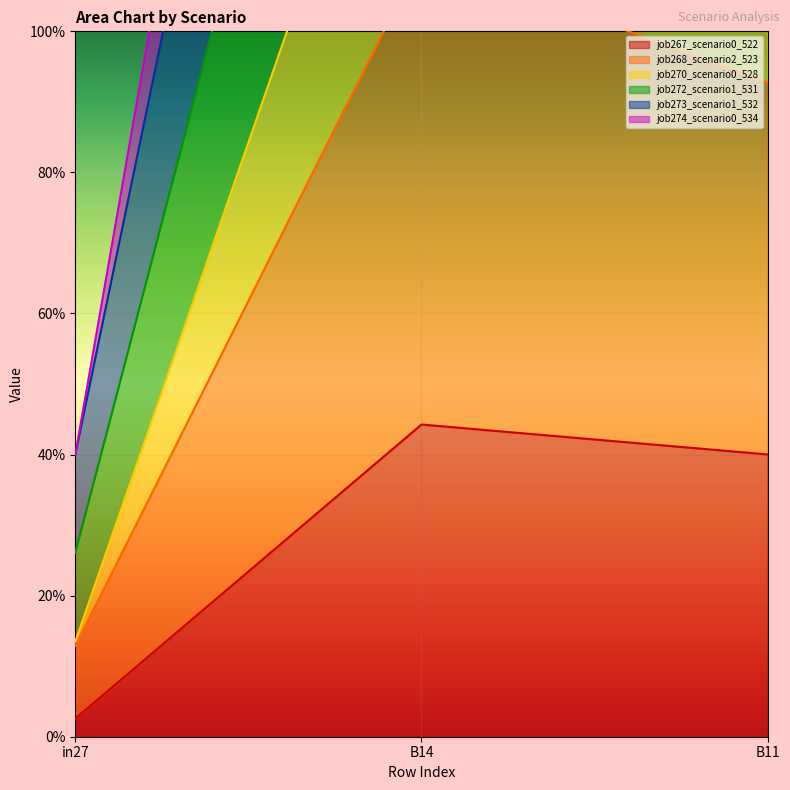

Does the chart display data point markers on the line(s)?

No